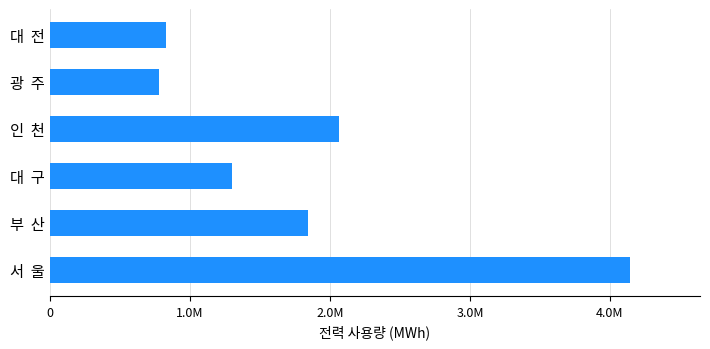

Where is the data nearest to the value 2463420?

인  천